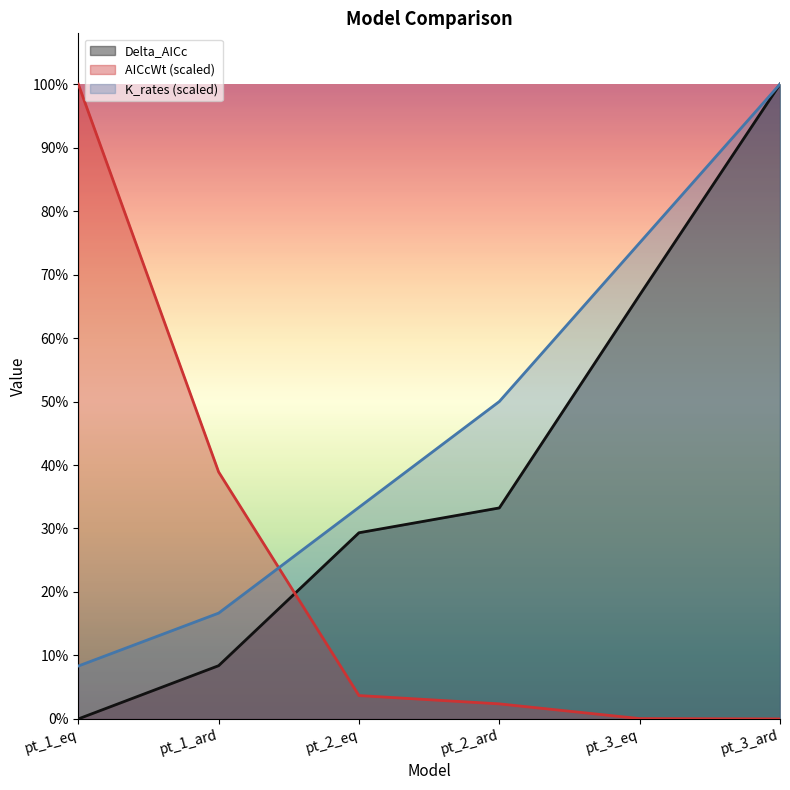

True or false: K_rates and AICcWt intersect in this chart.

True